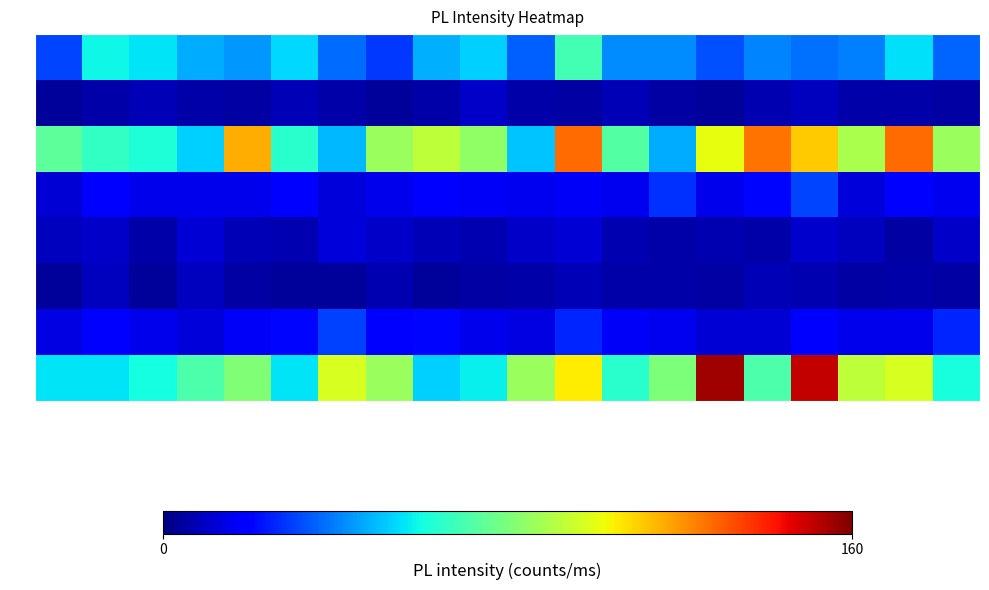

Reading left to right, transcribe all the data shown in this chart.

i1: pi1=31	pi2=59	pi3=56	pi4=47	pi5=44	pi6=54	pi7=37	pi8=29	pi9=48	pi10=53	pi11=35	pi12=69	pi13=42	pi14=42	pi15=33	pi16=41	pi17=38	pi18=40	pi19=55	pi20=36
i7: pi1=4	pi2=6	pi3=8	pi4=6	pi5=5	pi6=8	pi7=6	pi8=4	pi9=6	pi10=10	pi11=6	pi12=5	pi13=8	pi14=5	pi15=4	pi16=7	pi17=9	pi18=6	pi19=6	pi20=5
i13: pi1=74	pi2=66	pi3=62	pi4=53	pi5=116	pi6=64	pi7=49	pi8=86	pi9=93	pi10=84	pi11=51	pi12=127	pi13=72	pi14=47	pi15=101	pi16=126	pi17=111	pi18=89	pi19=127	pi20=86
i20: pi1=12	pi2=18	pi3=15	pi4=15	pi5=15	pi6=18	pi7=13	pi8=15	pi9=20	pi10=17	pi11=16	pi12=17	pi13=16	pi14=28	pi15=15	pi16=21	pi17=31	pi18=13	pi19=18	pi20=16
i24: pi1=9	pi2=10	pi3=6	pi4=12	pi5=8	pi6=7	pi7=13	pi8=10	pi9=8	pi10=7	pi11=10	pi12=12	pi13=7	pi14=6	pi15=7	pi16=6	pi17=11	pi18=9	pi19=5	pi20=10
i29: pi1=4	pi2=9	pi3=4	pi4=9	pi5=5	pi6=4	pi7=4	pi8=7	pi9=4	pi10=5	pi11=6	pi12=8	pi13=6	pi14=6	pi15=5	pi16=8	pi17=7	pi18=5	pi19=6	pi20=5
i37: pi1=14	pi2=19	pi3=15	pi4=13	pi5=17	pi6=21	pi7=30	pi8=20	pi9=21	pi10=15	pi11=14	pi12=26	pi13=17	pi14=16	pi15=12	pi16=12	pi17=19	pi18=15	pi19=15	pi20=26
i38: pi1=56	pi2=56	pi3=60	pi4=71	pi5=81	pi6=56	pi7=98	pi8=86	pi9=53	pi10=58	pi11=86	pi12=105	pi13=64	pi14=80	pi15=155	pi16=71	pi17=150	pi18=93	pi19=98	pi20=61